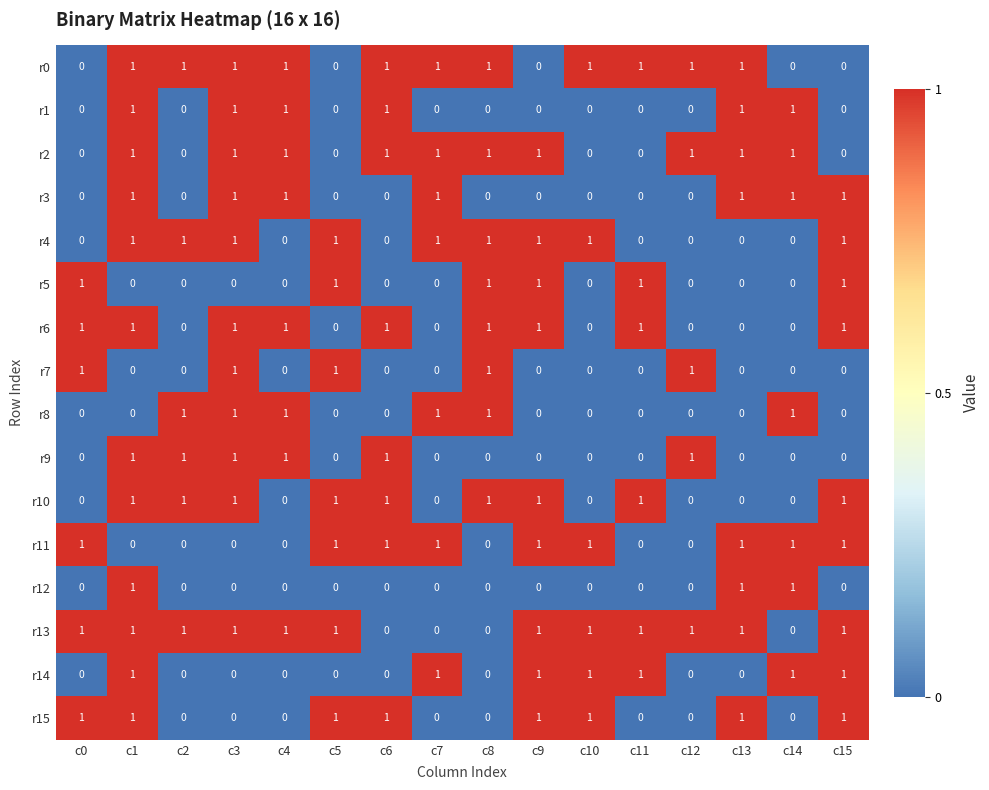

Count the r5 values in the range 0 to 1.

16